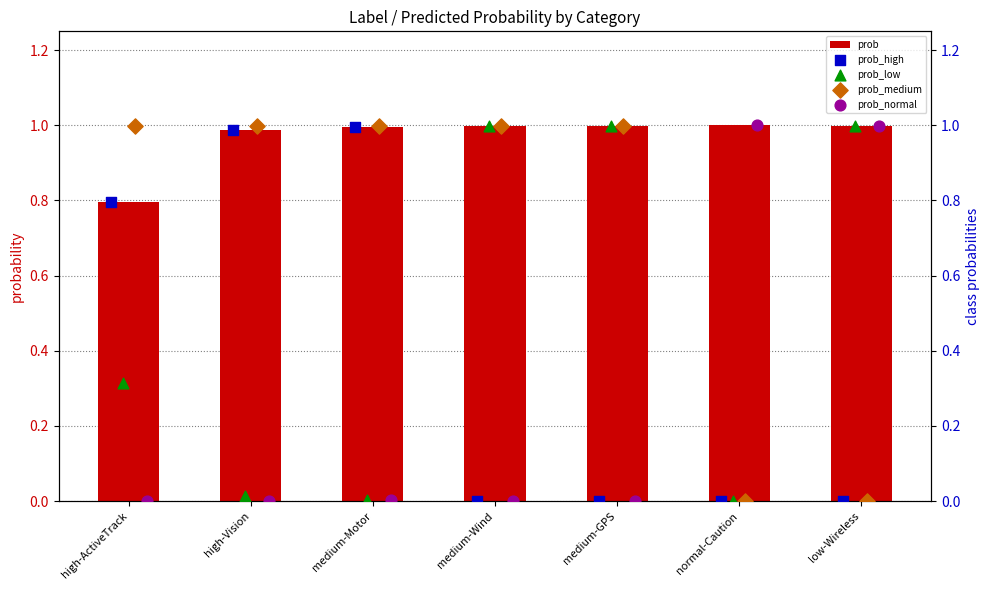

Which series has the widest spread of Y values?

prob_medium